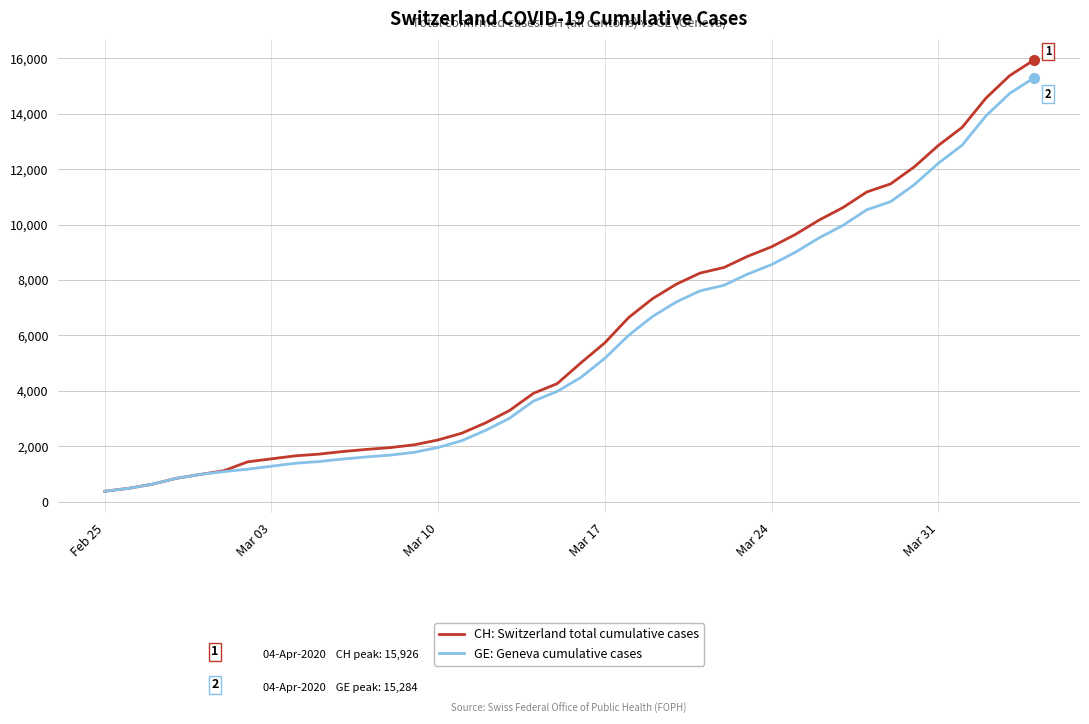

How many lines are shown in the chart?

2